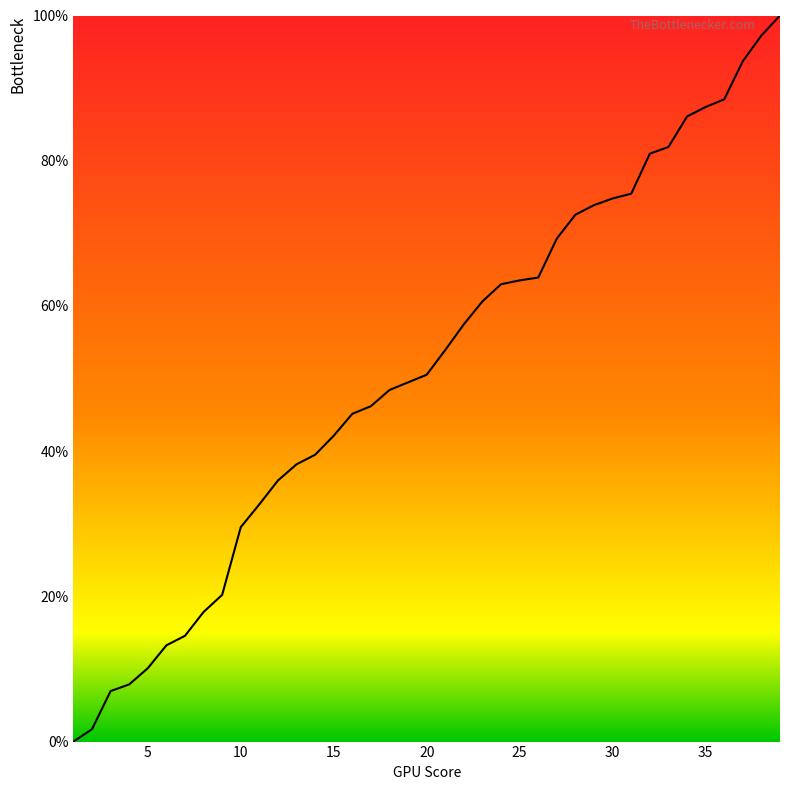

What is the maximum value shown in the chart?

100.0